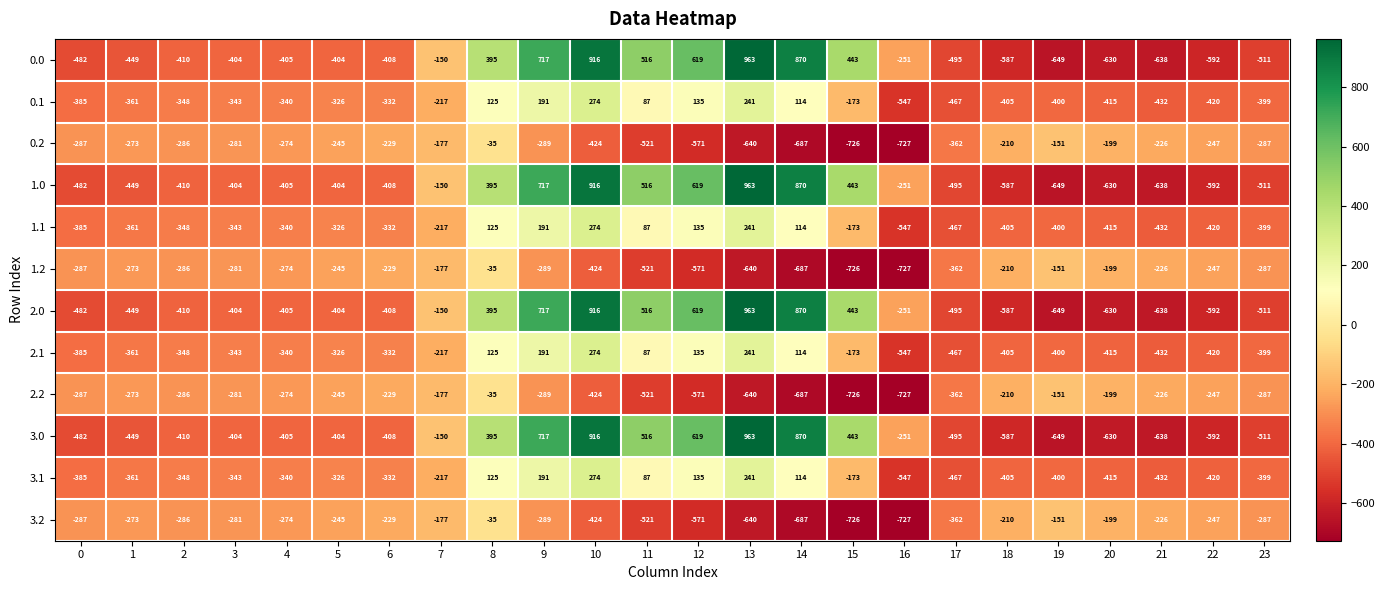

Rank the categories by 2.1 value from highest to lowest.

10, 13, 9, 12, 8, 14, 11, 15, 7, 5, 6, 4, 3, 2, 1, 0, 23, 19, 18, 20, 22, 21, 17, 16